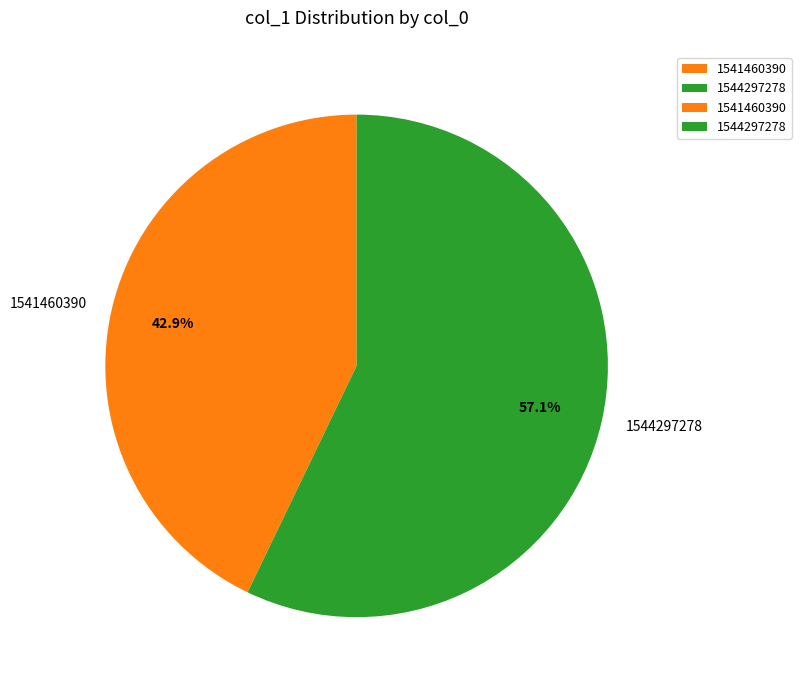

Combined, do 1544297278 and 1541460390 account for over 50%?

Yes